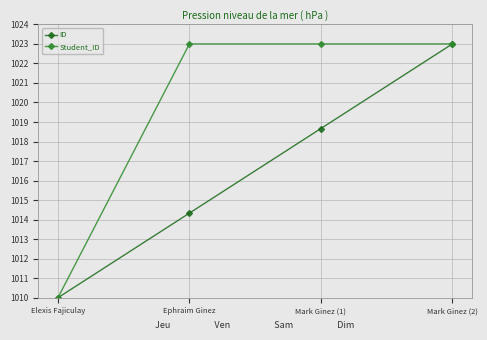

At Ephraim Ginez, list the series in order from smallest to largest.

ID, Student_ID